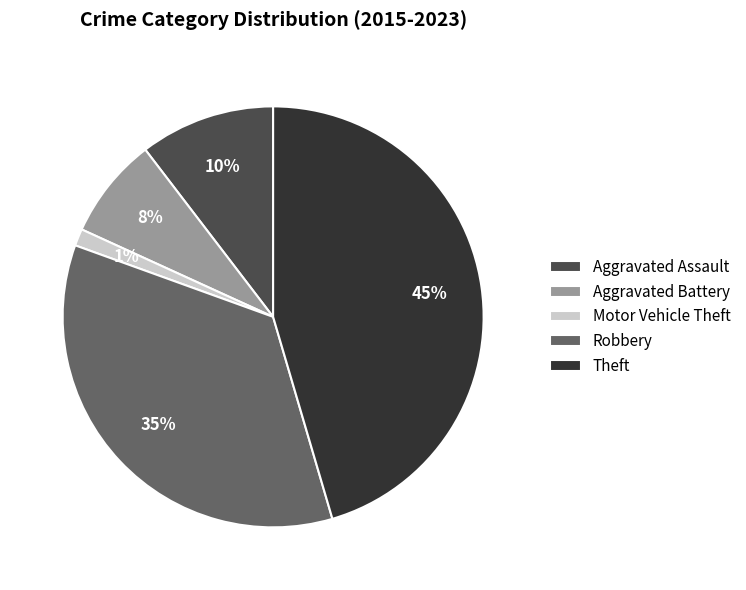

How many slices are in this pie chart?

5